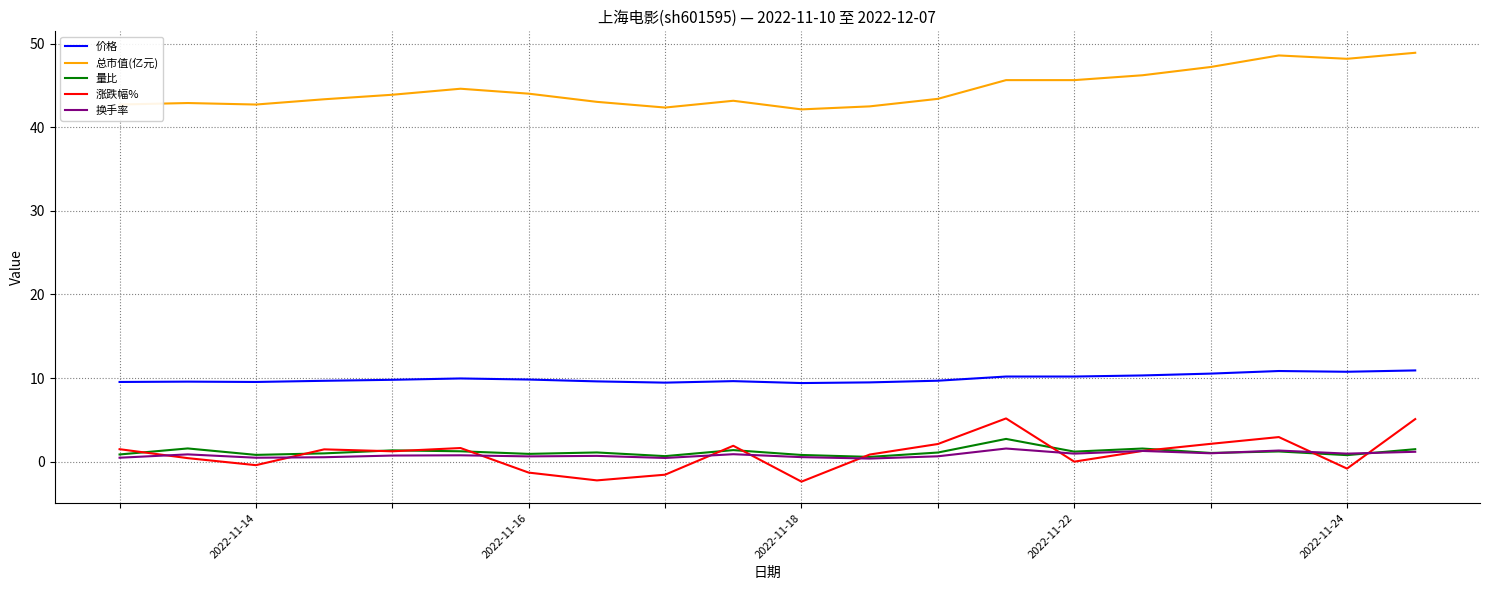

Which series has the largest total across all categories?

总市值(亿元)